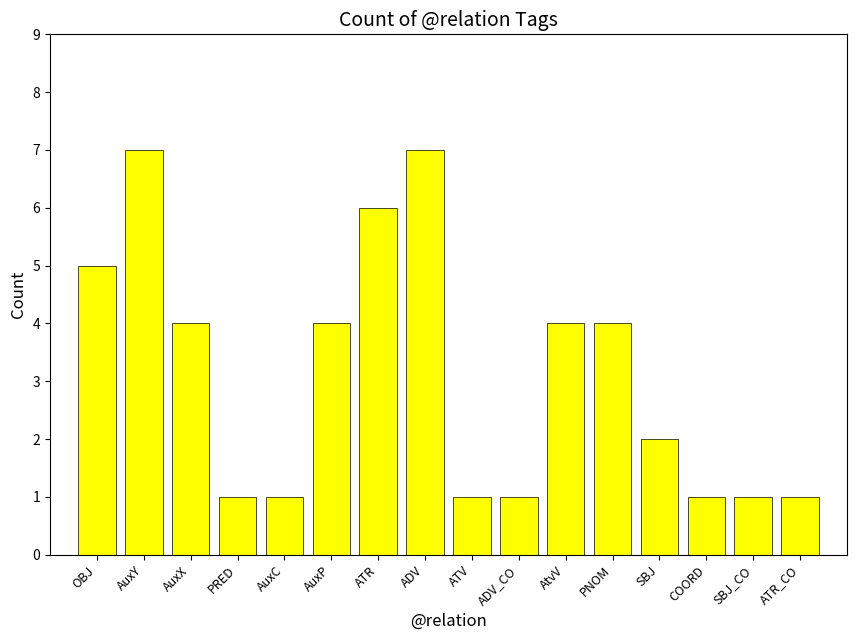

What is the minimum value shown in the chart?

1